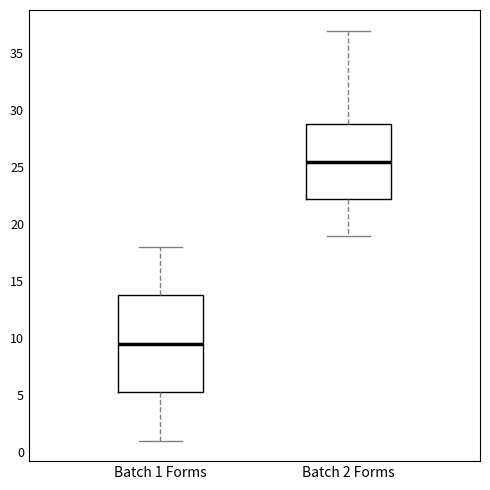

Reading left to right, read every box against the y-axis: the position of its median line, the range the box covers, and the ends of its whiskers. The values are not printed on the chart, so give them approximately, as read against the axis.

Batch 1 Forms: median 9.5, box 5.5 to 14.0, whiskers 1.0 to 18.0
Batch 2 Forms: median 25.5, box 22.5 to 29.0, whiskers 19.0 to 37.0